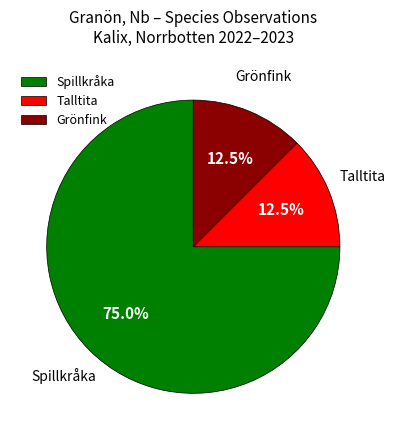

How many segments does this pie chart have?

3